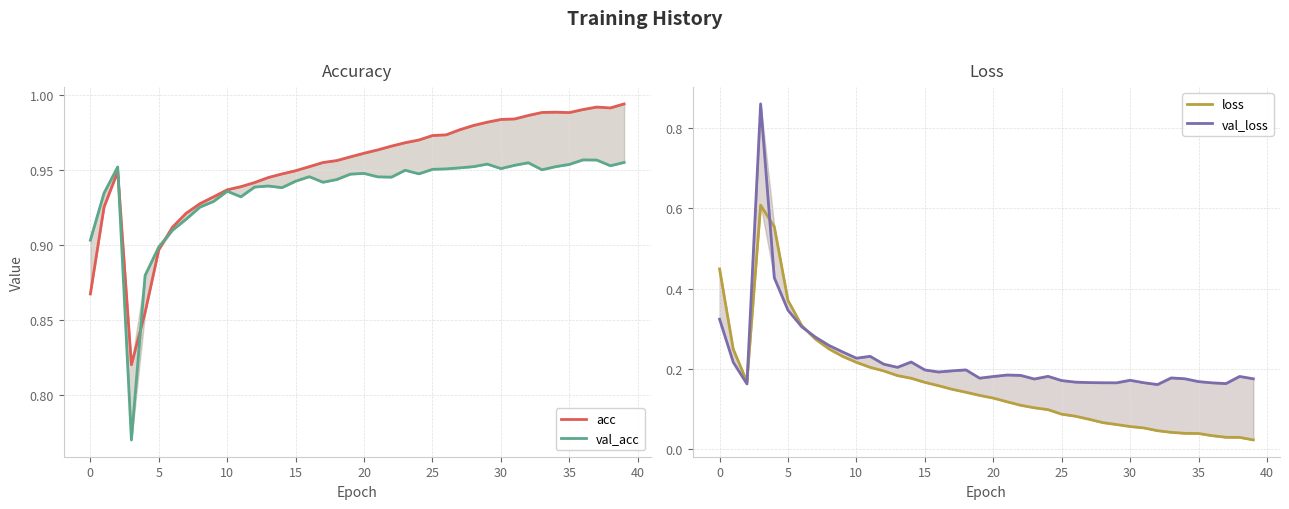

Rank the series by their maximum value, from lowest to highest.

loss, val_loss, val_acc, acc